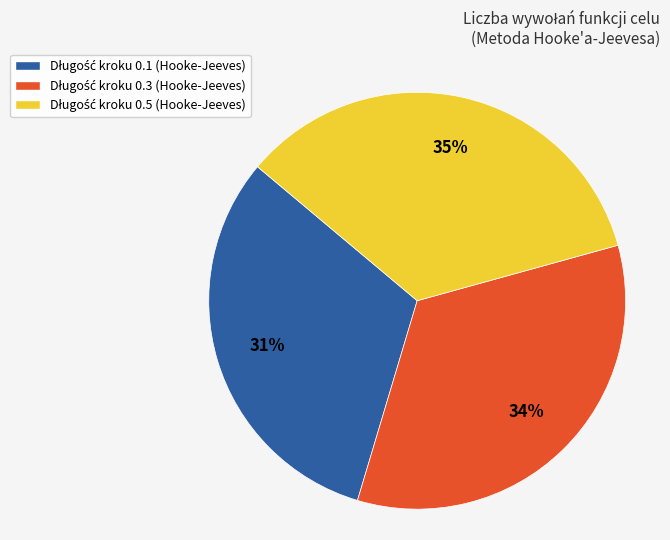

Does any single category account for the majority?

No